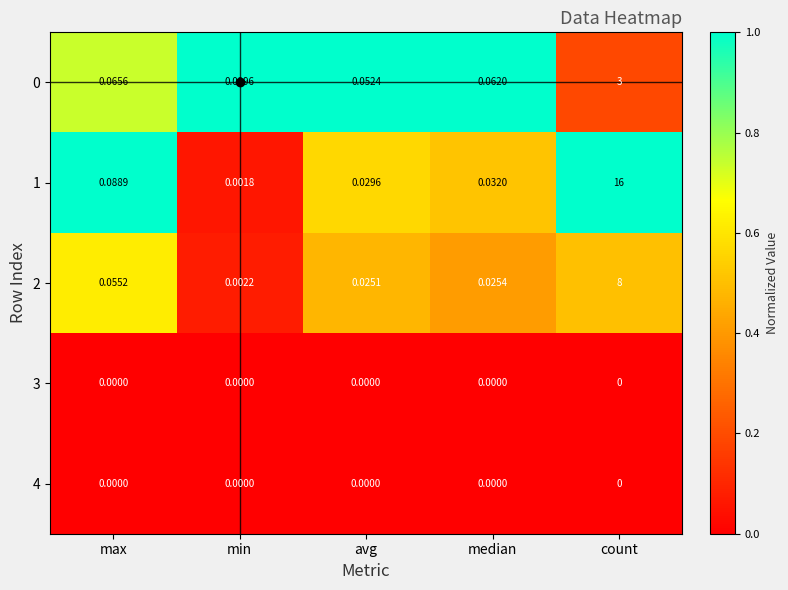

List the labels in order of 0 value, smallest first.

min, avg, median, max, count